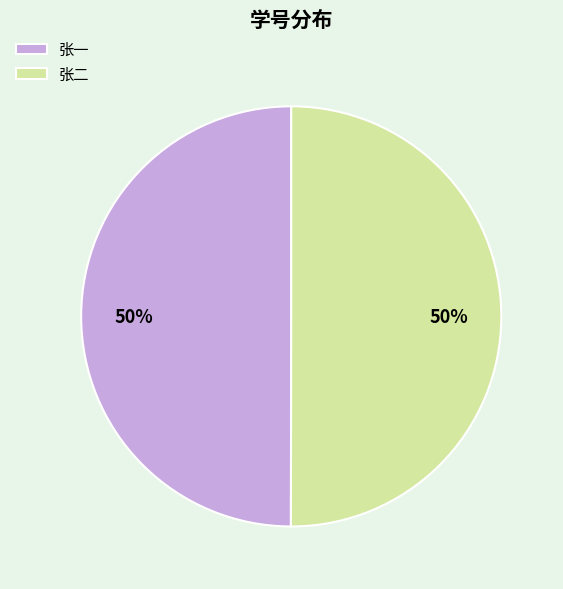

Count the number of slices in the pie.

2